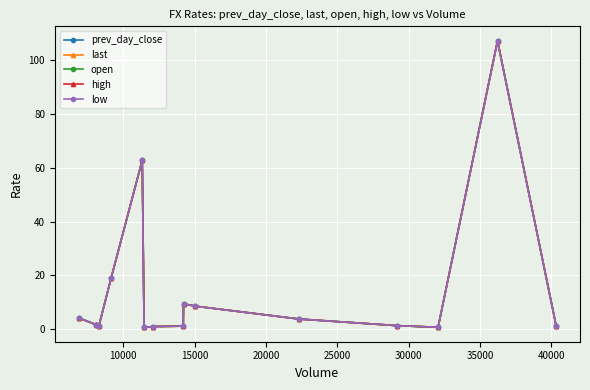

True or false: open has more than 0 interior local peaks.

True